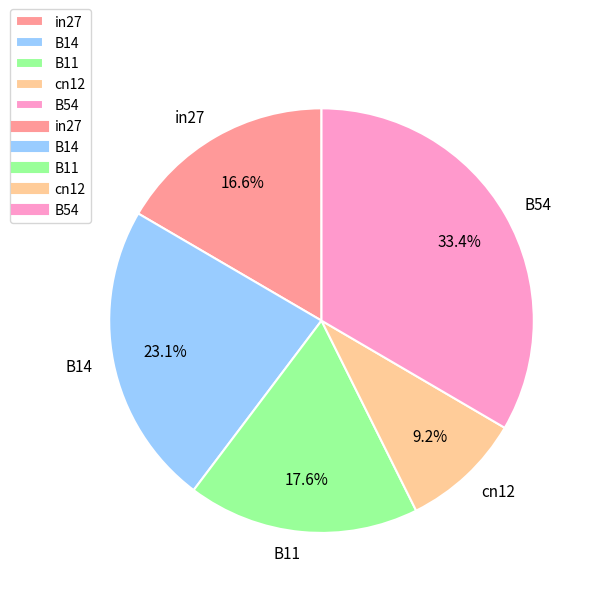

Which category has the biggest portion of the pie?

B54